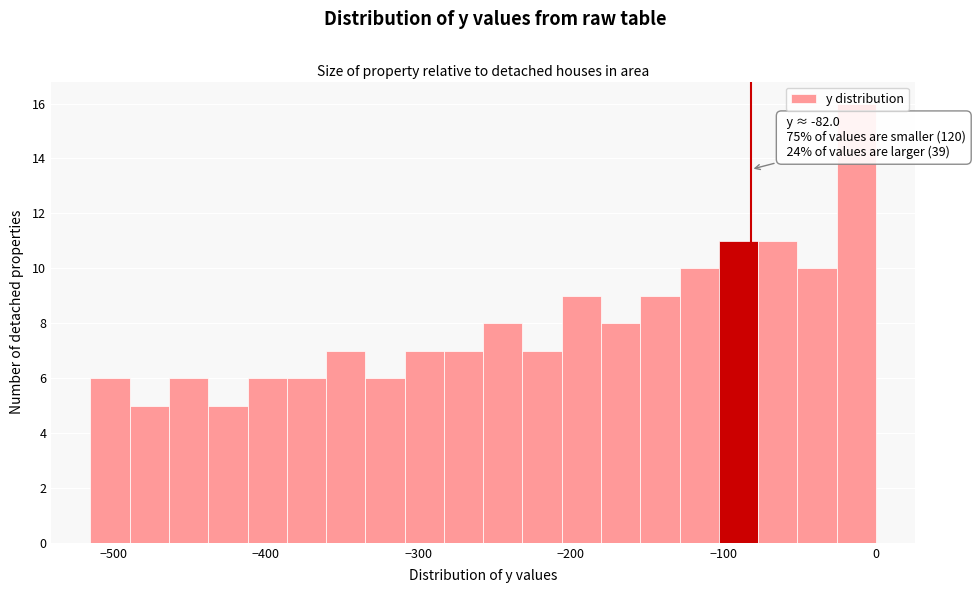

Read against the x-axis, roughly where is the centre of the tallest bar?

-10